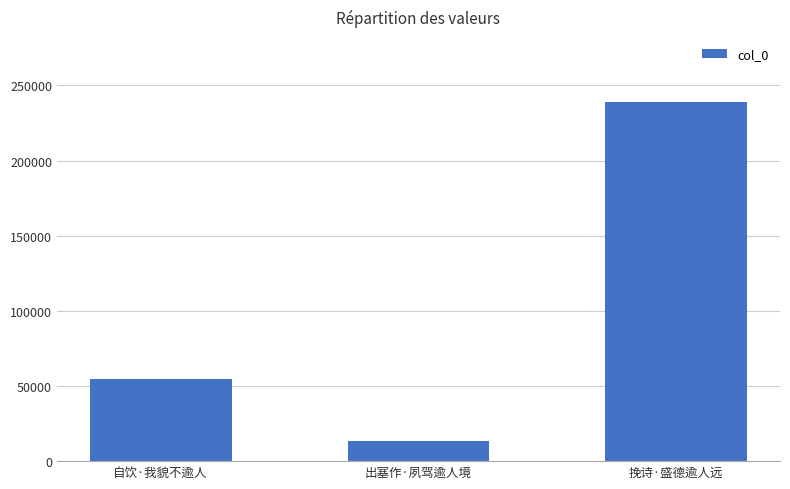

At which category does the chart reach its minimum across all series?

出塞作·夙驾逾人境